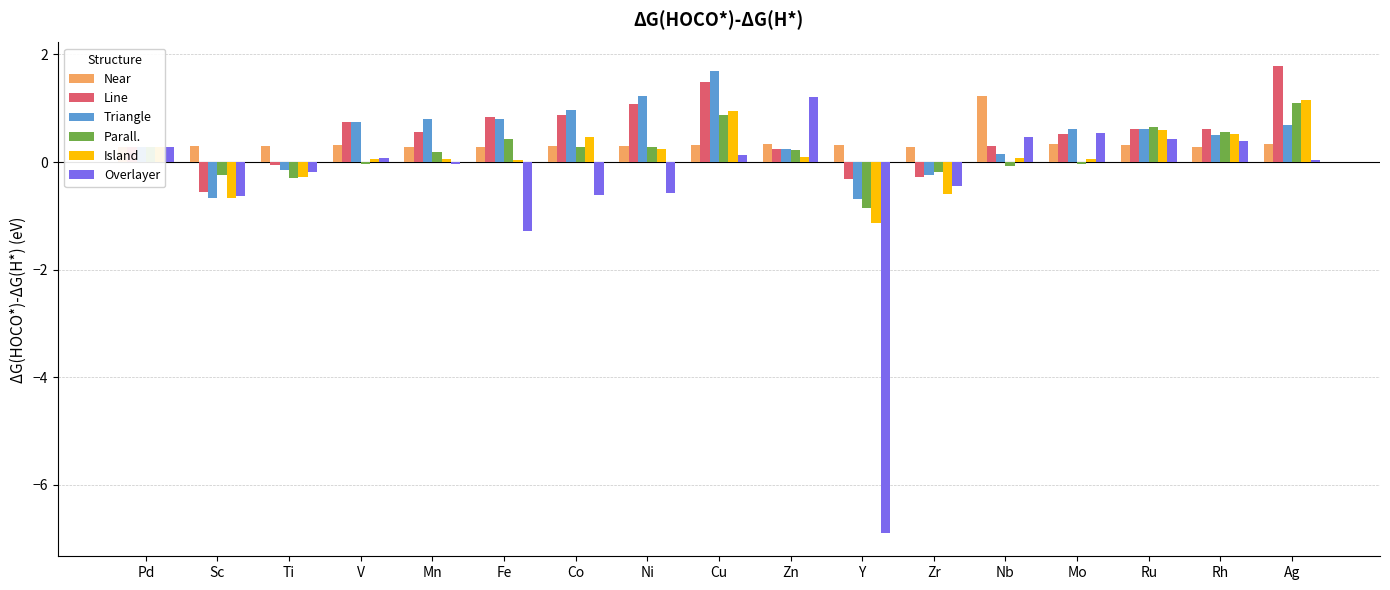

At which label does Parall. first exceed 0?

Pd